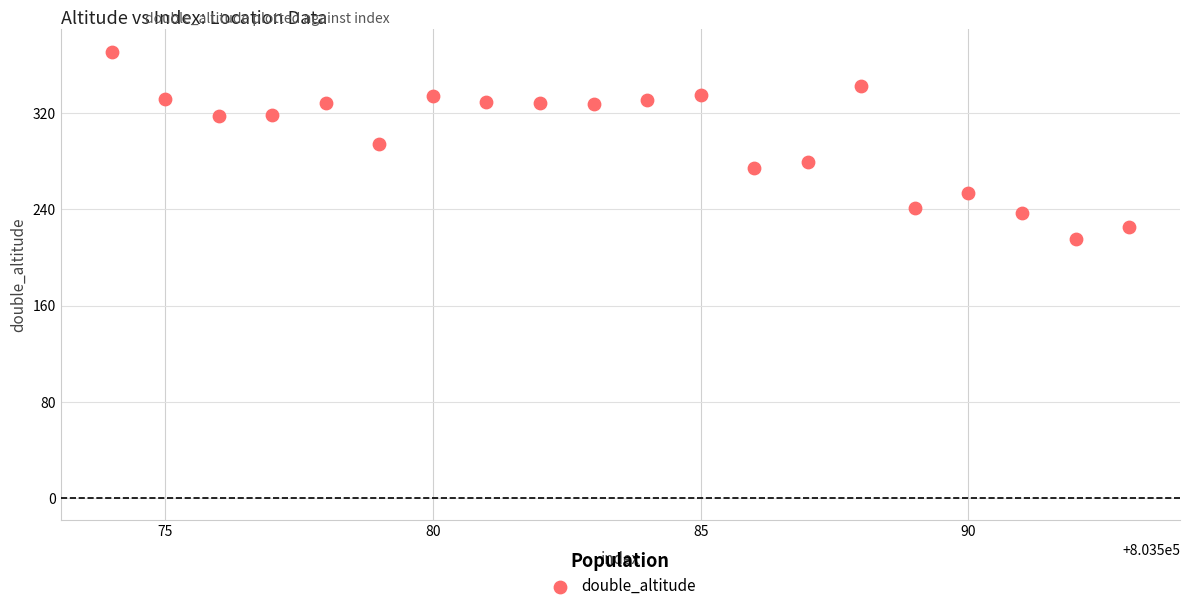

What is the range of Y values (max minus min)?

155.7